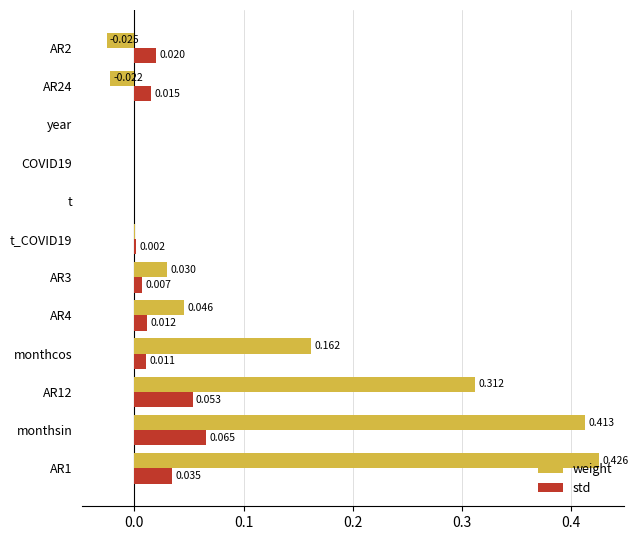

Between AR12 and AR4, which series saw the biggest shift?

weight